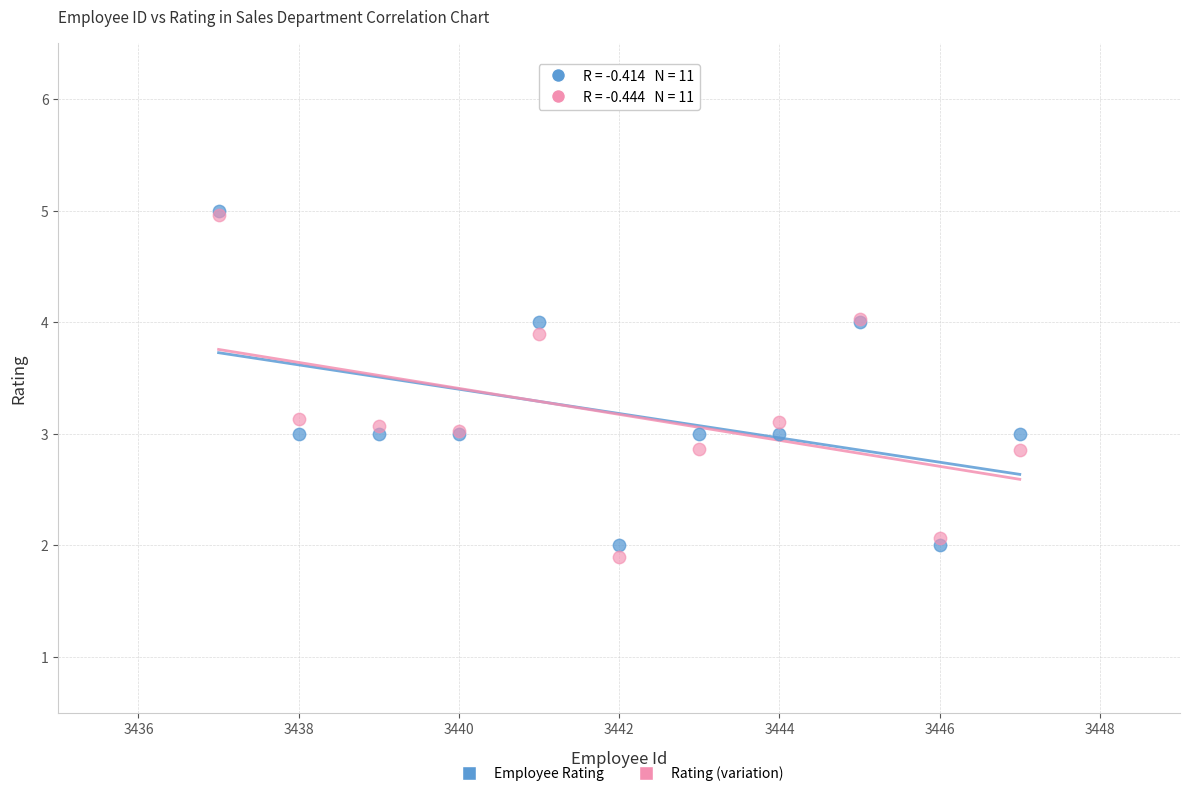

What are all the series names shown in the legend?

Employee Rating, Rating (variation)